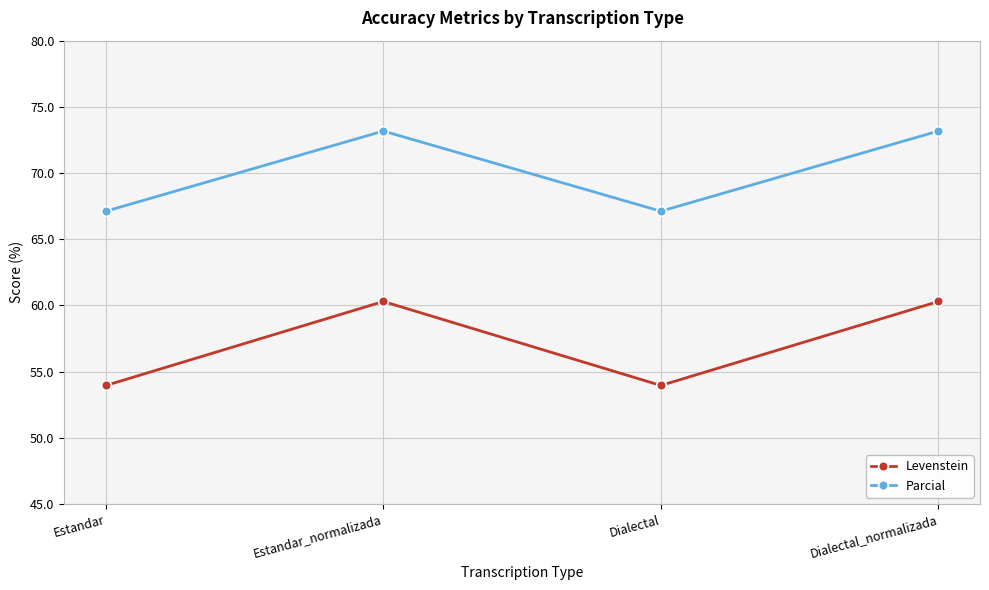

Which series has the widest spread of values?

Levenstein